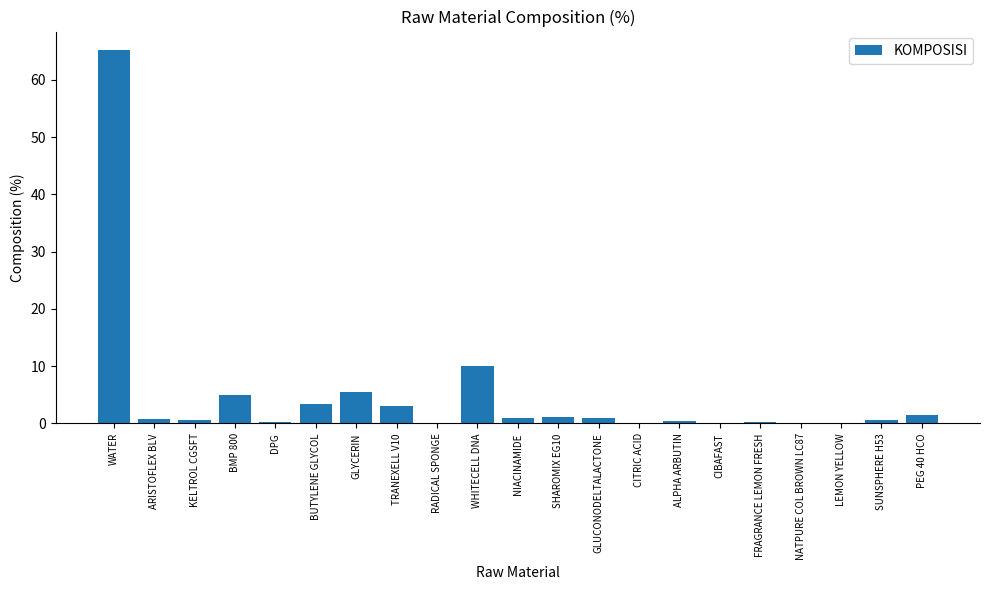

What is the change in value from BMP 800 to SUNSPHERE H53?

-4.4